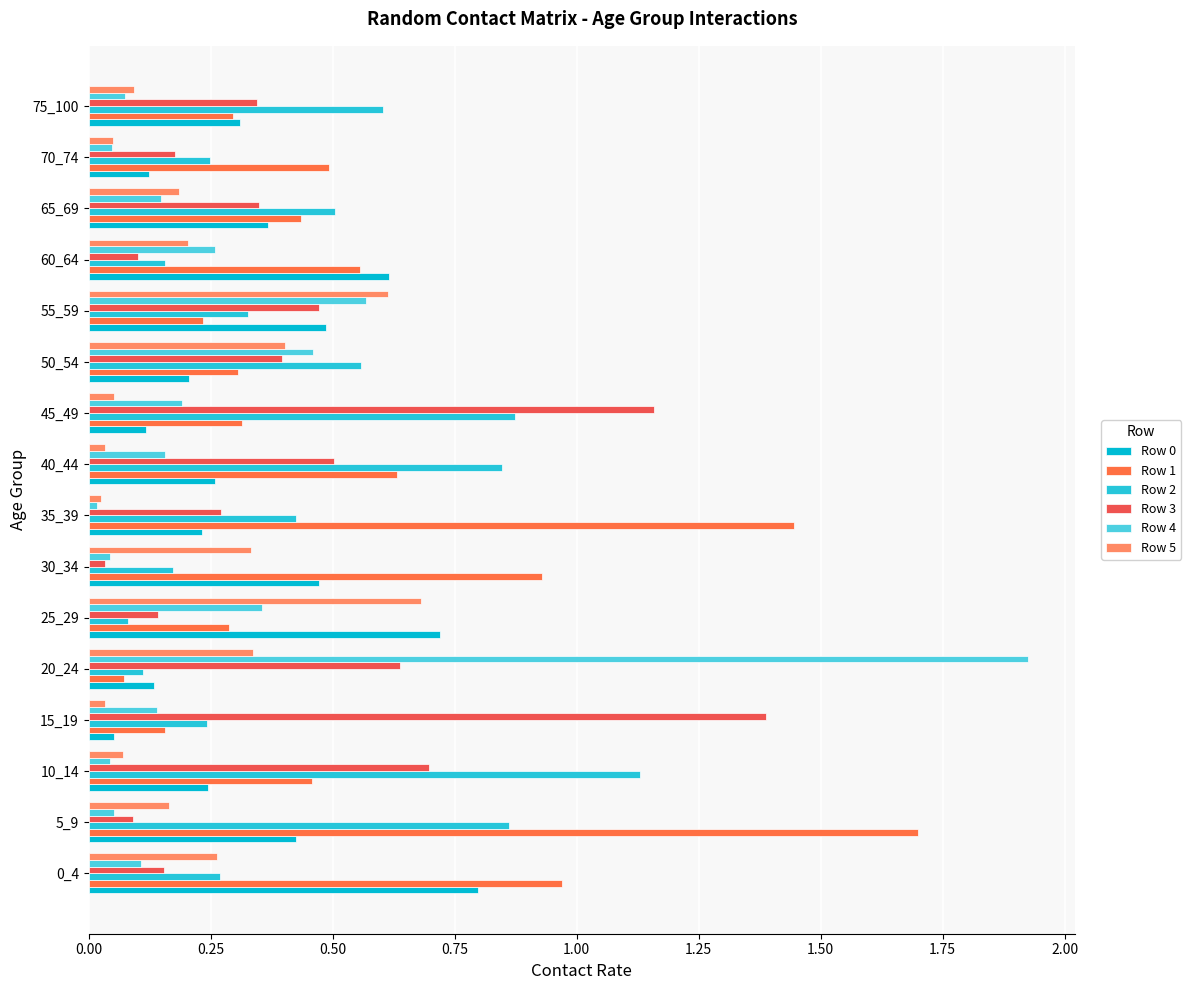

How many distinct data groups are displayed?

6